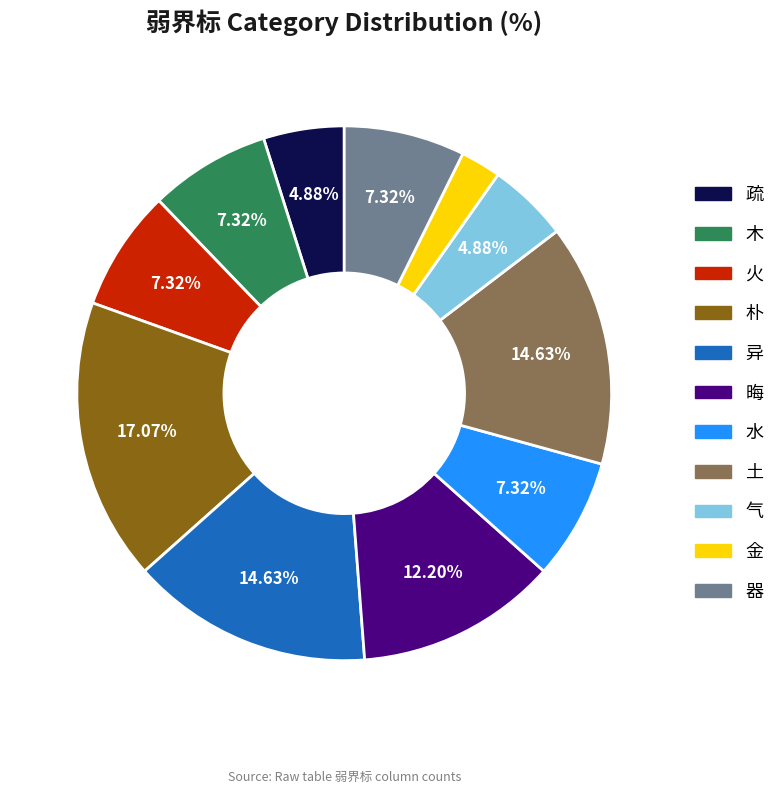

Is 金 the majority of the pie?

No